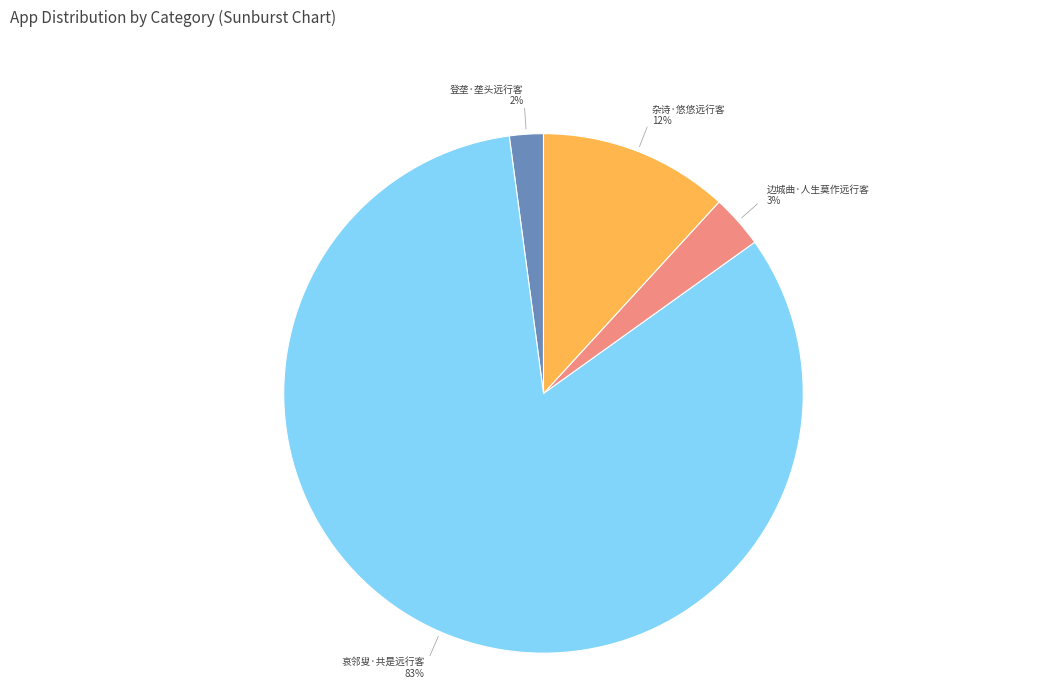

To the nearest percent, what percentage of the pie is 杂诗·悠悠远行客?

12%